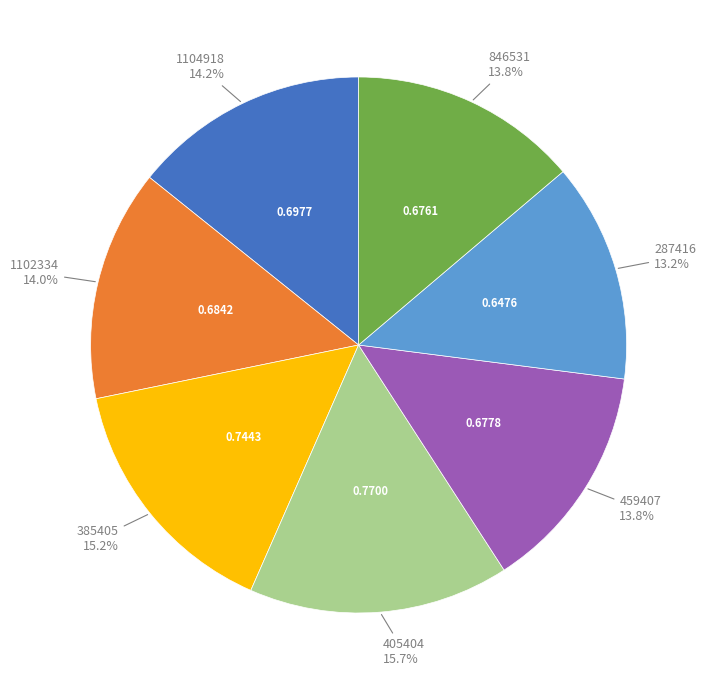

Is there a majority slice in this chart?

No